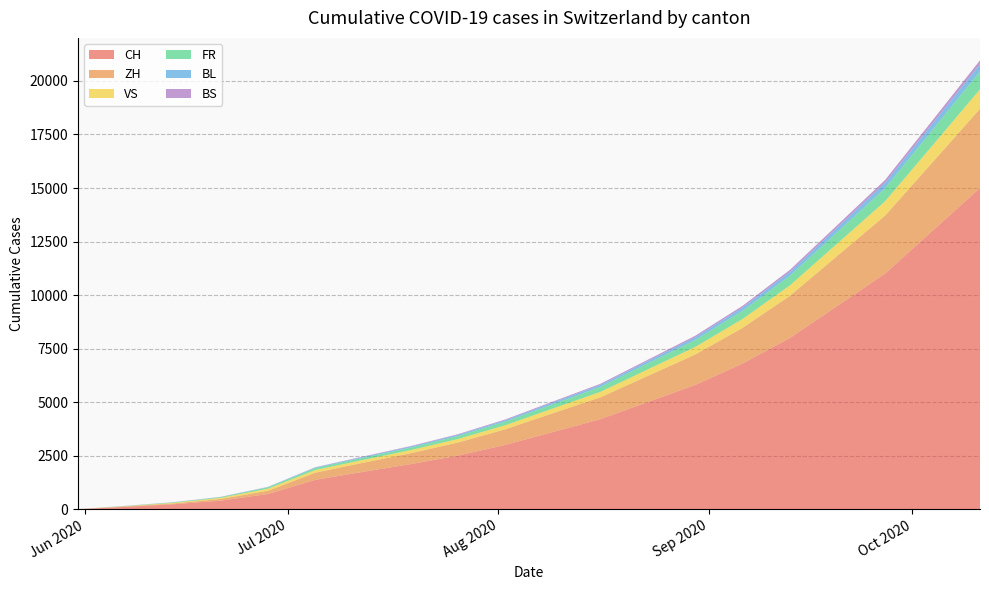

Is the value of ZH at 2020-08-23 greater than the value of CH at 2020-06-14?

Yes